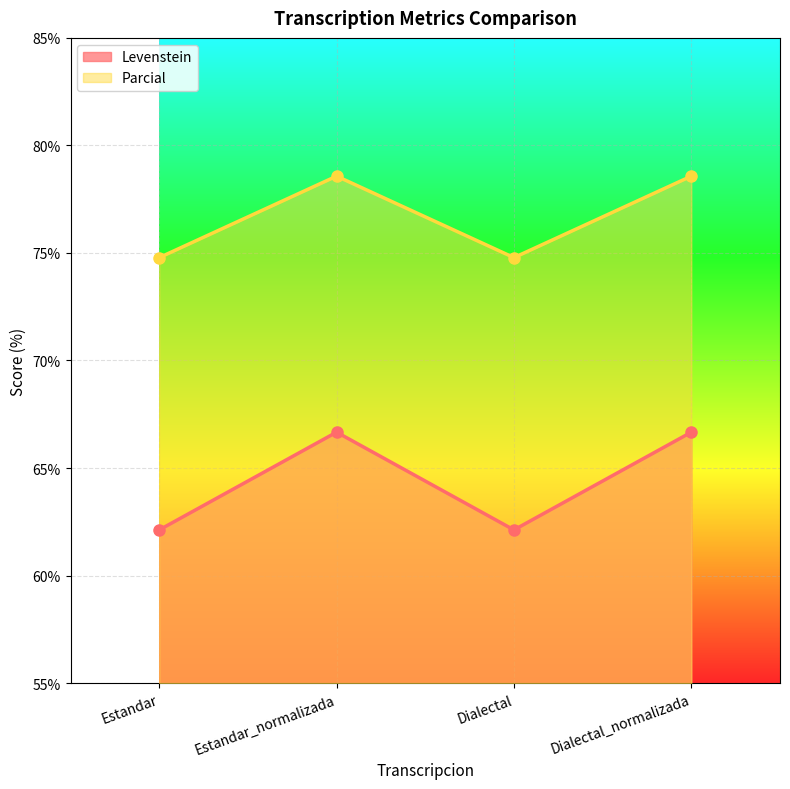

At which label does Levenstein first exceed 66?

Estandar_normalizada